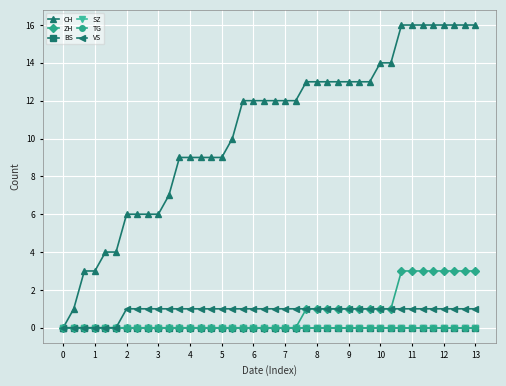

True or false: SZ has more than 2 points higher than both neighbors.

False